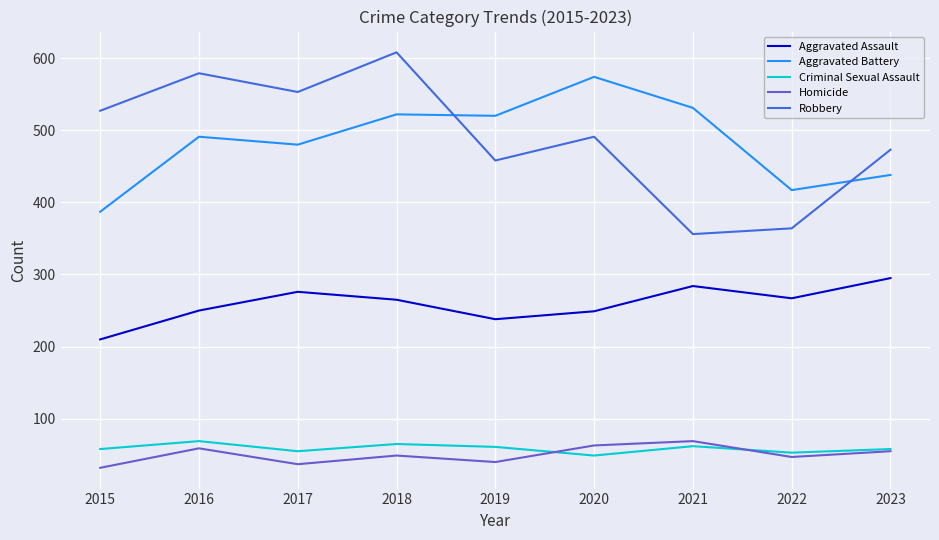

Is the value of Aggravated Assault at 2021 greater than the value of Homicide at 2019?

Yes